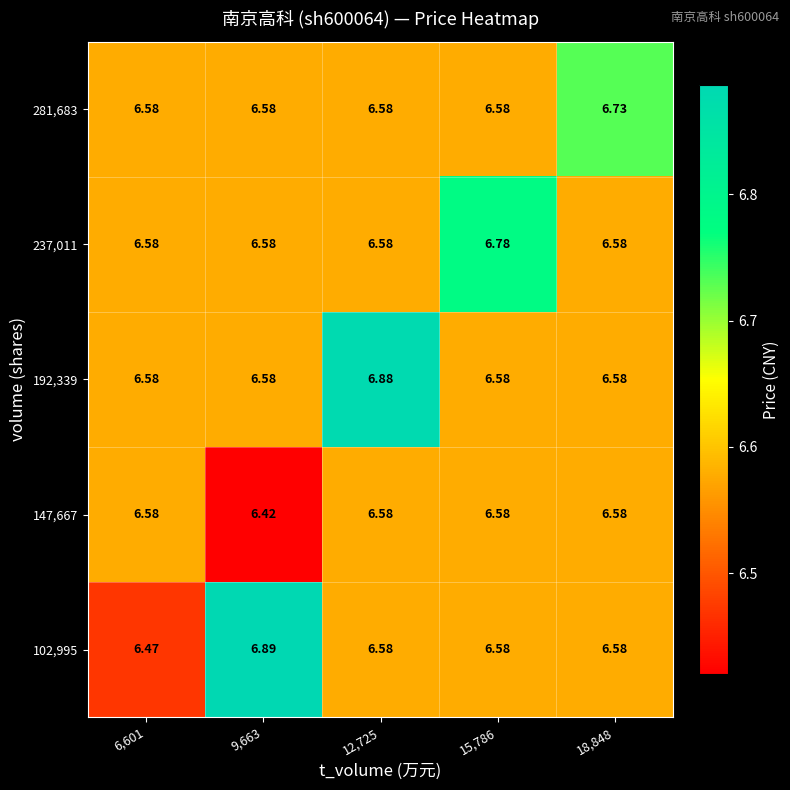

At how many categories does at least one series exceed 6?

5